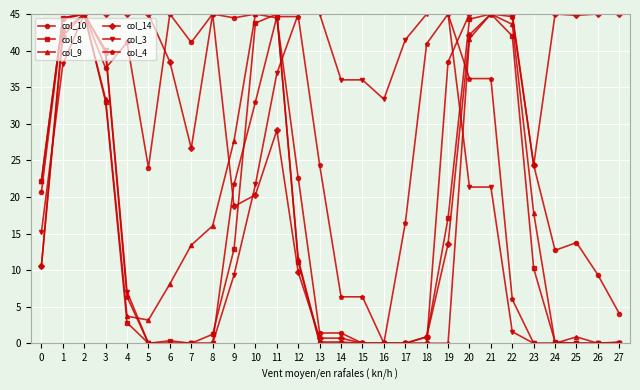

What is the difference between the highest and lowest values at 10?

24.7